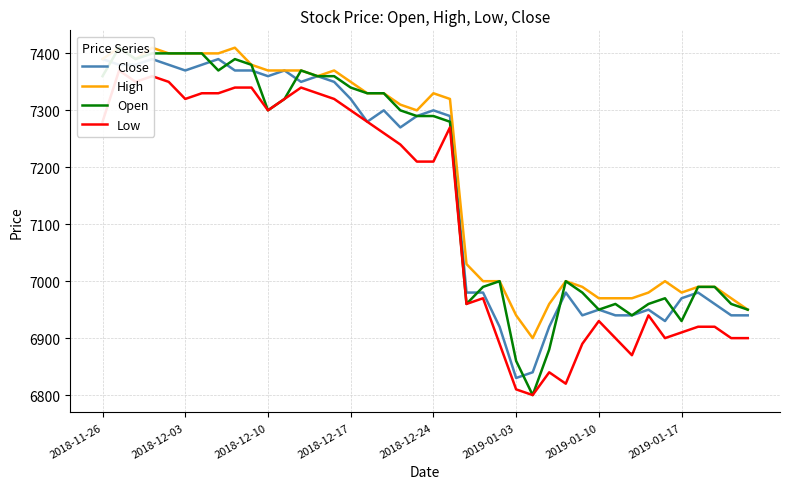

What value does the High series have at 19, to the nearest 10?

7300